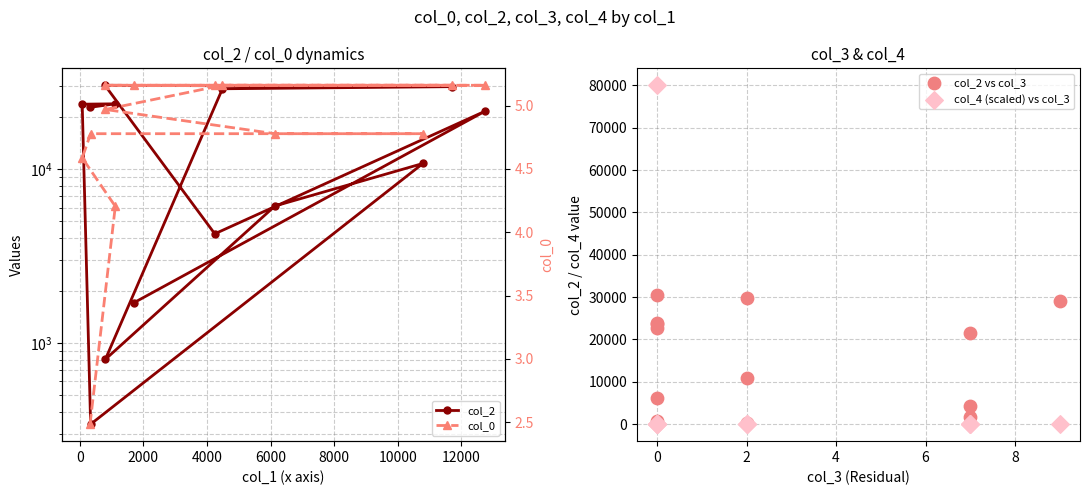

At how many categories does at least one series exceed 50348?

1